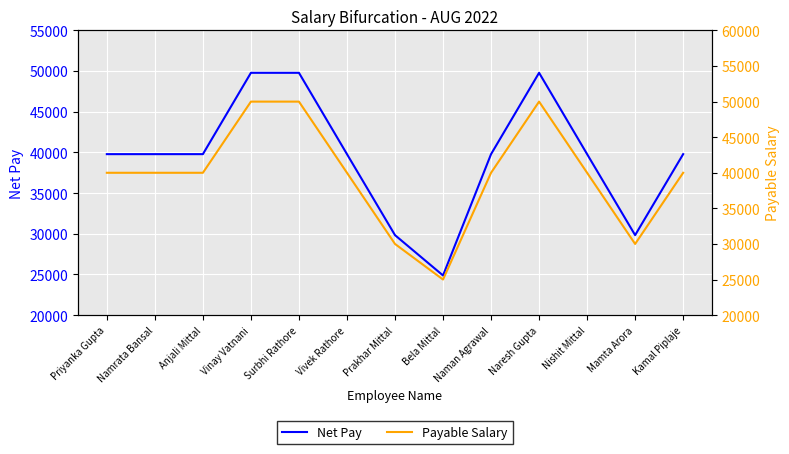

How many data points in Payable Salary are above 40000?

3